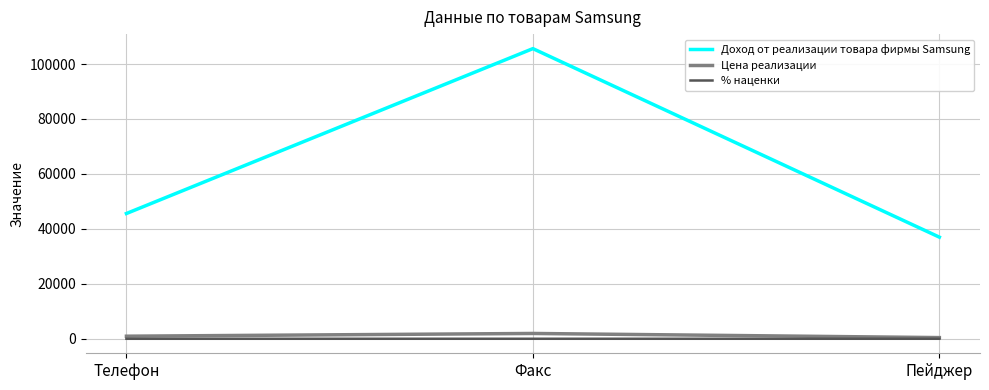

Between Телефон and Факс, which series saw the biggest shift?

Доход от реализации товара фирмы Samsung